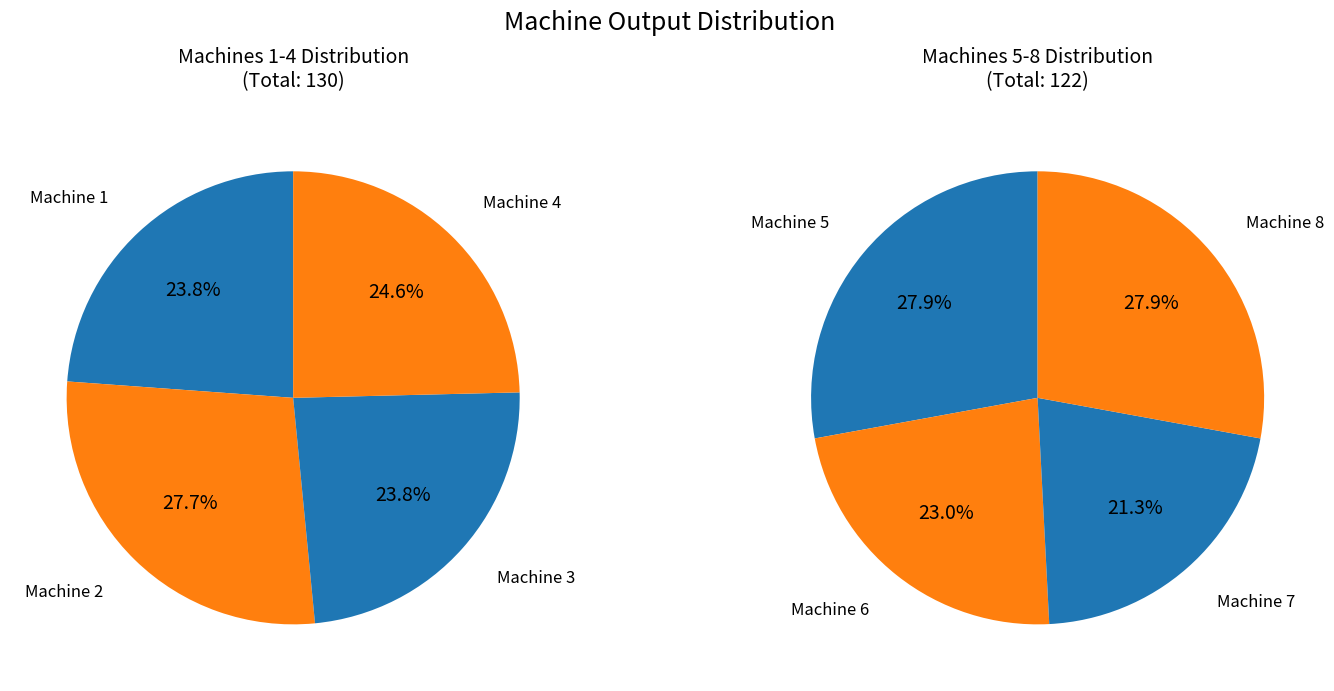

Is the sum of Machine 2 and Machine 6 greater than half?

No